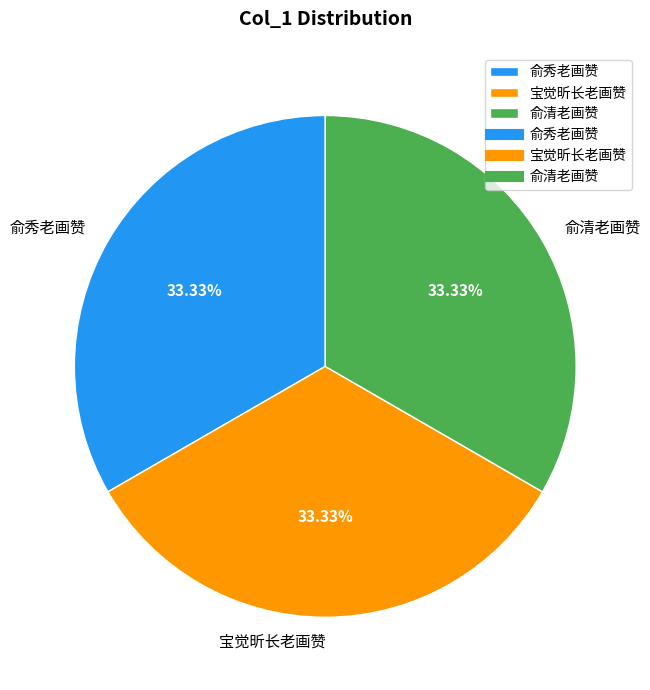

What is the ratio of the value at 宝觉昕长老画赞 to the value at 俞清老画赞?

1.0